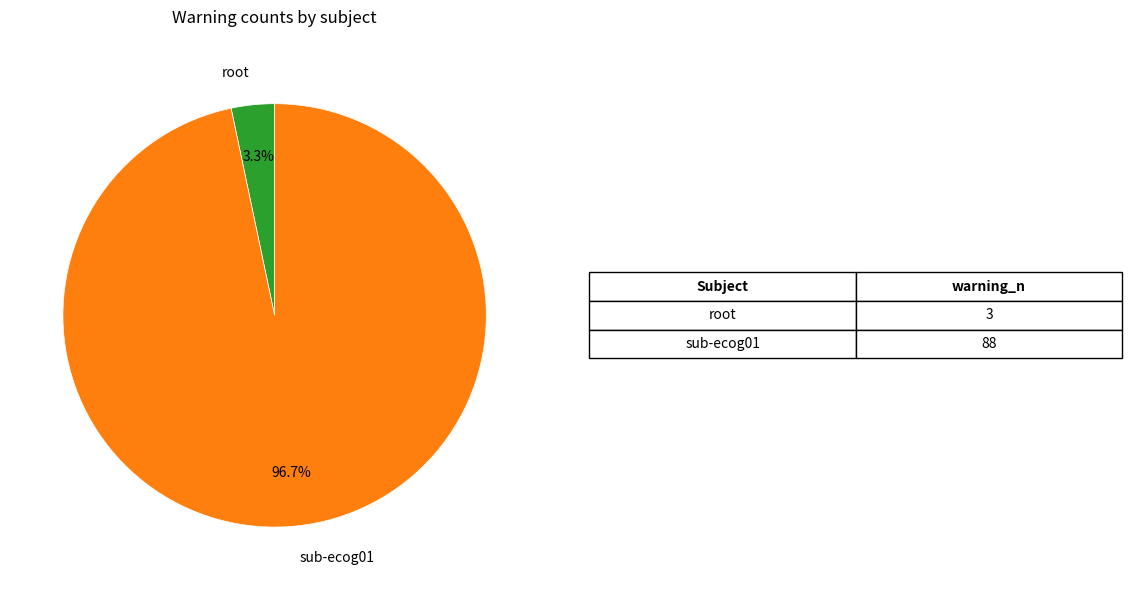

How many segments does this pie chart have?

2